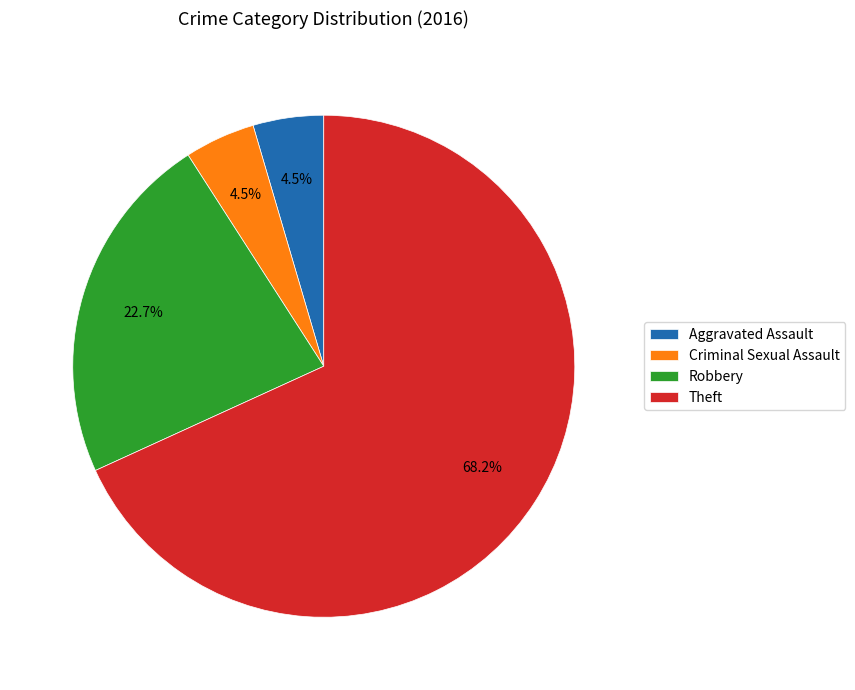

What percentage is the Theft slice, to the nearest percent?

68%